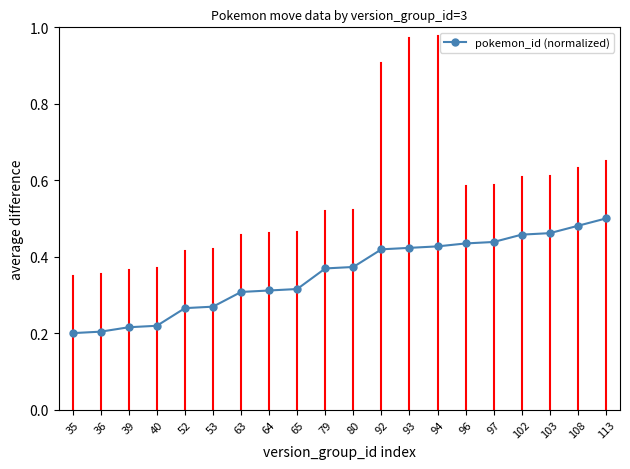

Between 35 and 80, which is larger?

80